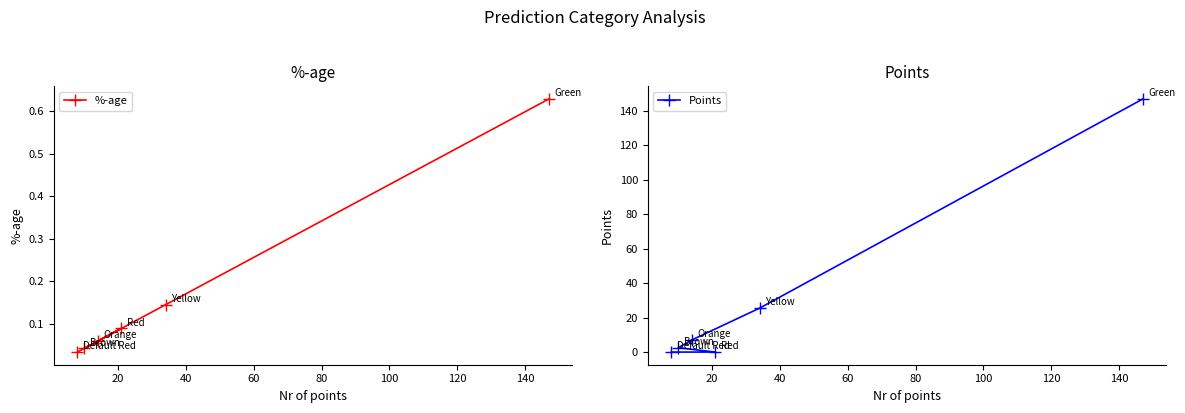

Which series has the widest spread of values?

Points